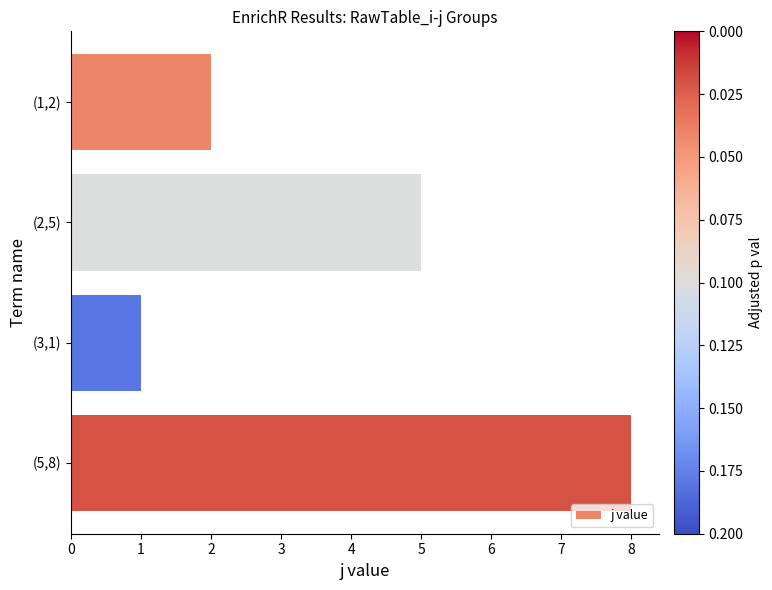

What is the change in value from (2,5) to (5,8)?

+3